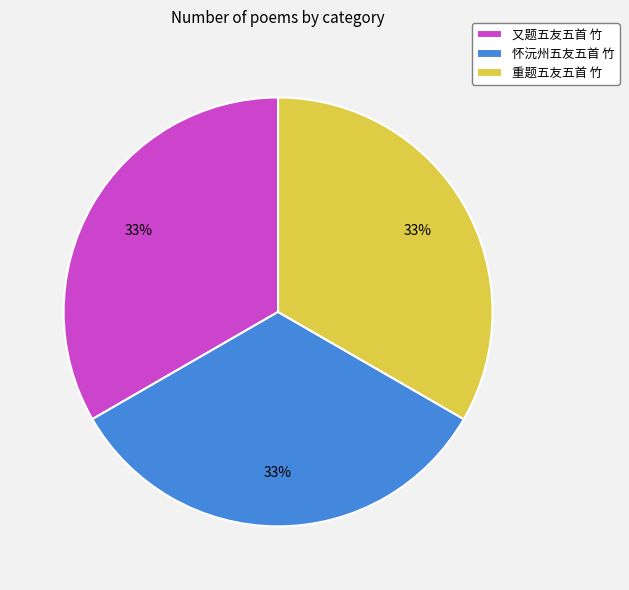

What percentage is the 重题五友五首 竹 slice, to the nearest percent?

33%